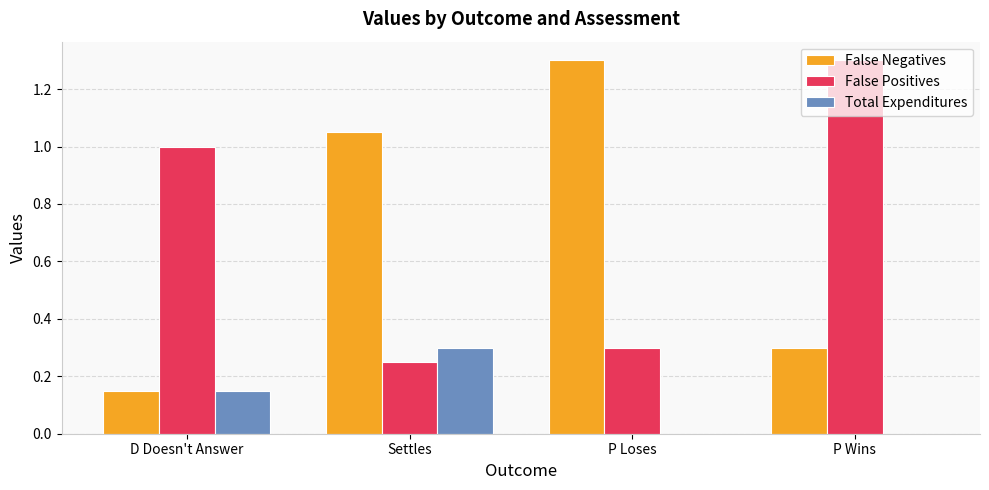

Which series changed the most between D Doesn't Answer and Settles?

False Negatives